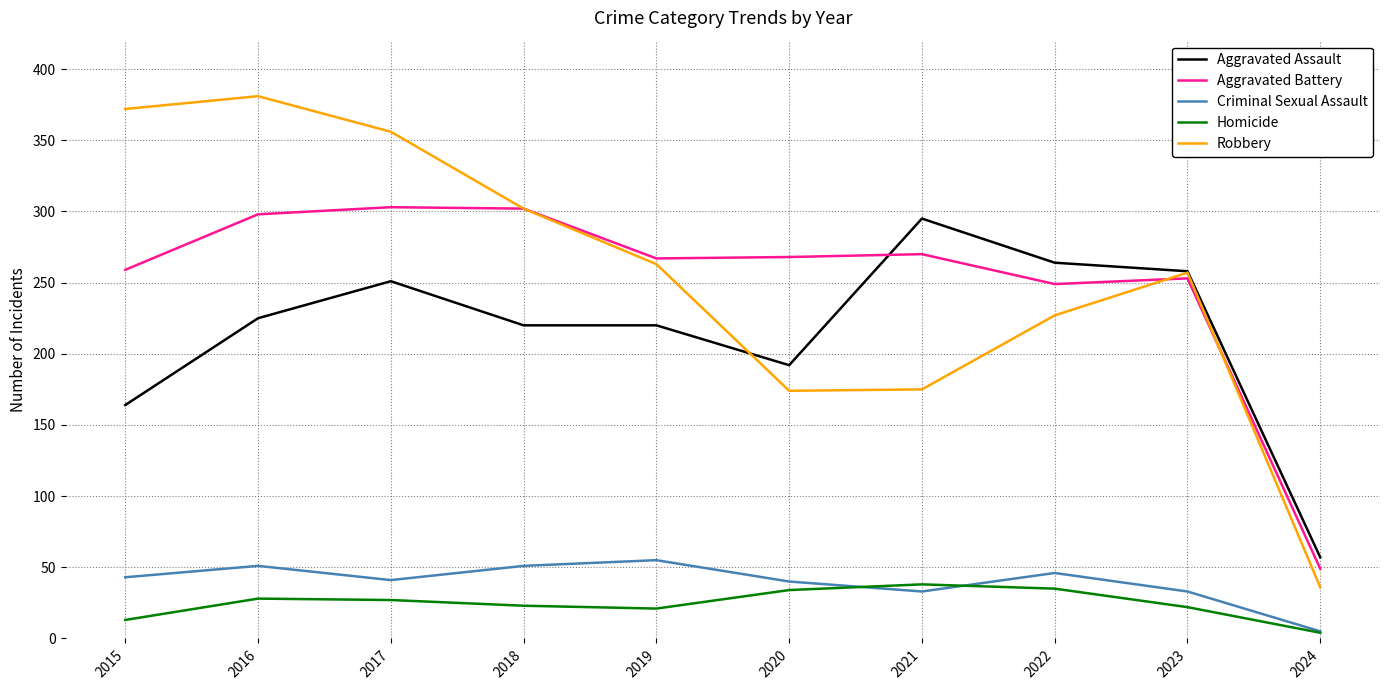

Rank the series by their maximum value, from lowest to highest.

Homicide, Criminal Sexual Assault, Aggravated Assault, Aggravated Battery, Robbery